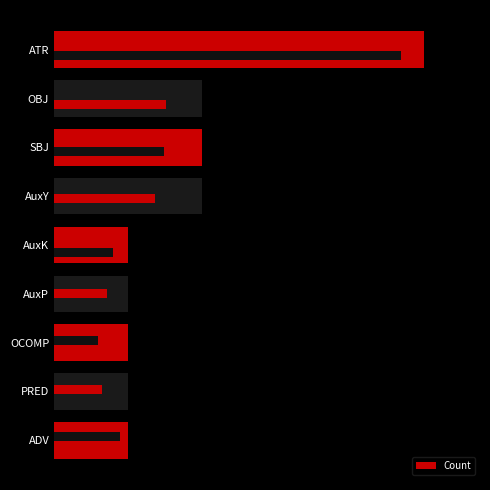

What is the ratio of the value at 2 to the value at 8?

0.2